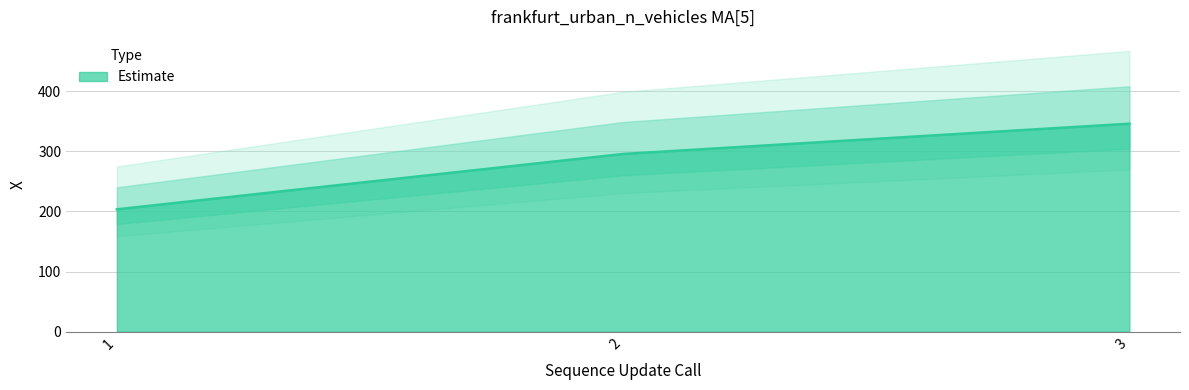

Between 3 and 2, which is larger?

3